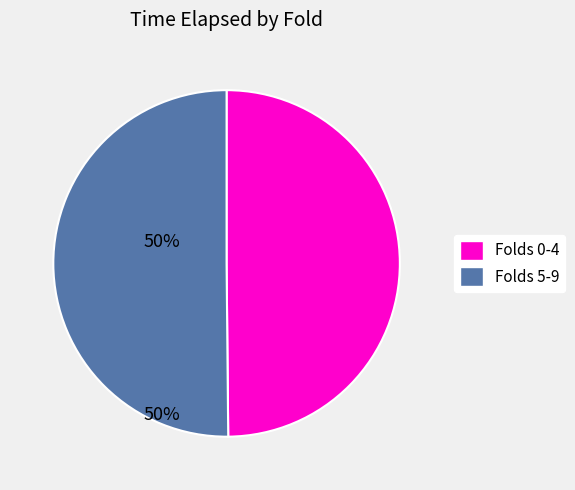

What is the ratio of the value at Folds 5-9 to the value at Folds 0-4?

1.0